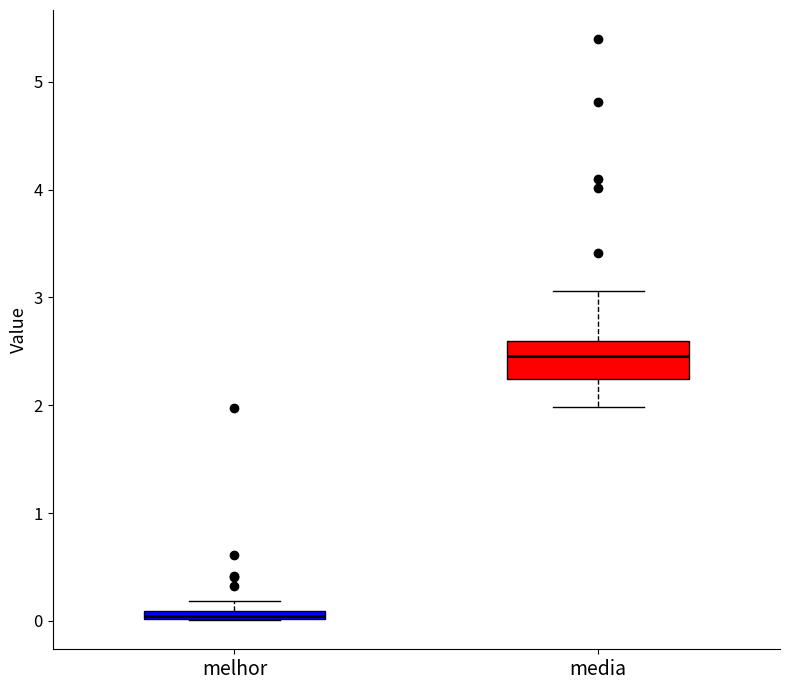

Comparing the boxes themselves (not the whiskers), which one is the tallest?

media